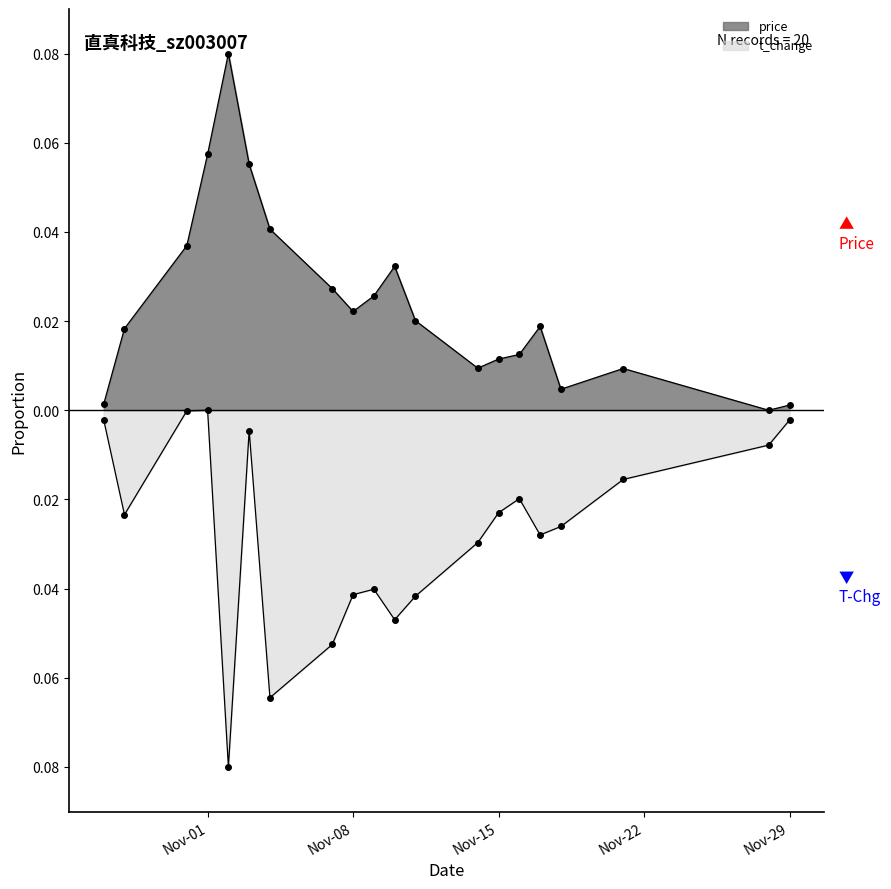

Is the value of t_change at 2022-11-28 greater than the value of price at 2022-10-28?

No